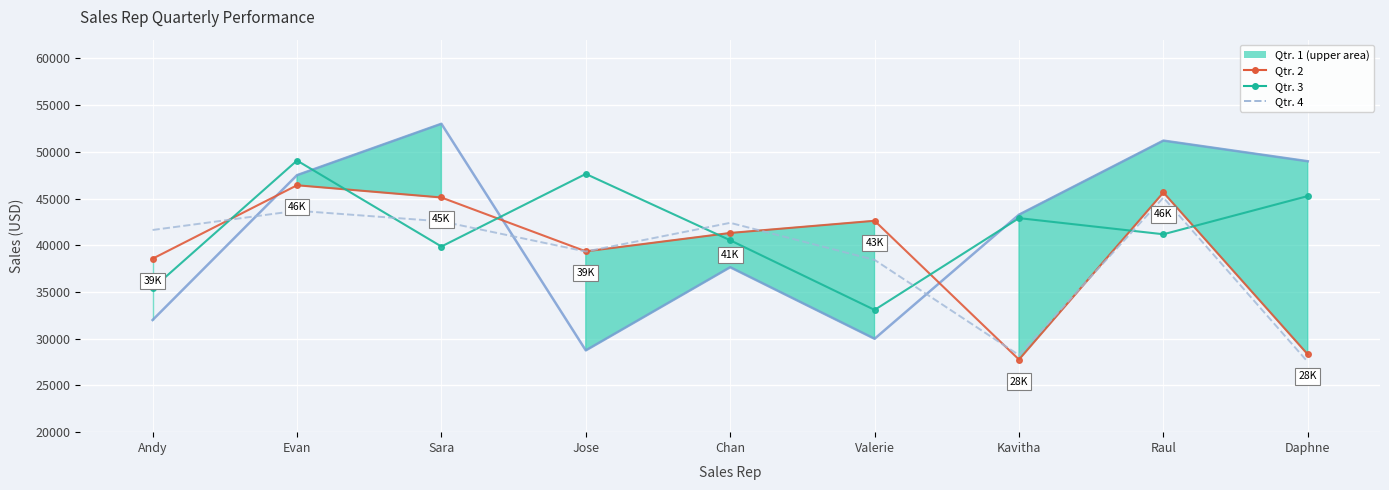

How many lines are shown in the chart?

4